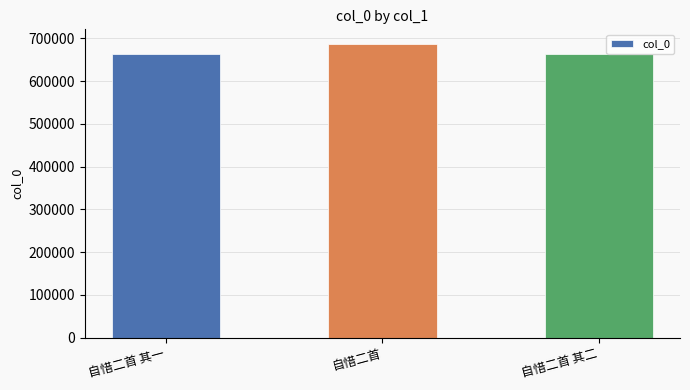

What is the sum of the values at 自惜二首 and 自惜二首 其二?

1349152